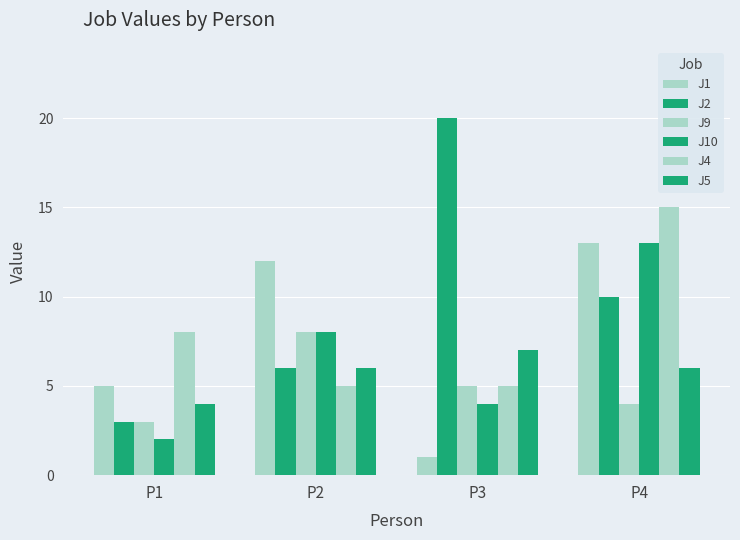

What is the value of the J9 bar at the 3rd from the left?

5